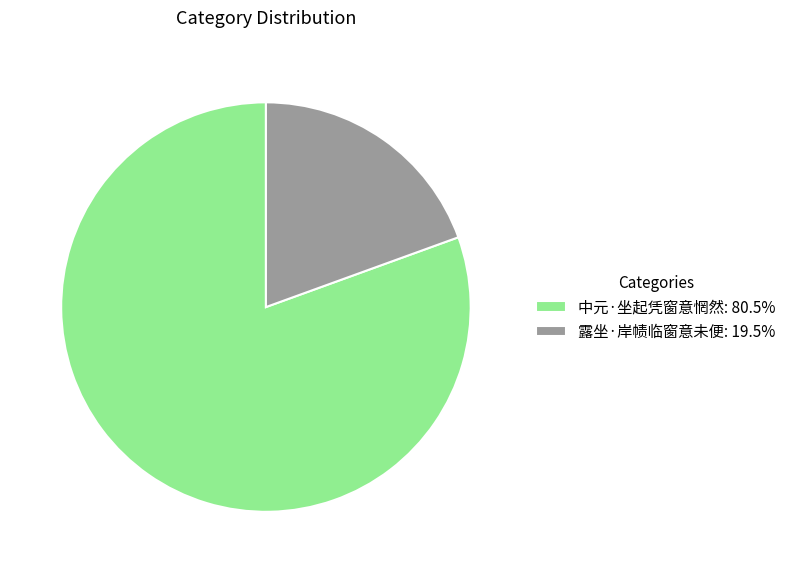

Which category has the biggest portion of the pie?

中元·坐起凭窗意惘然